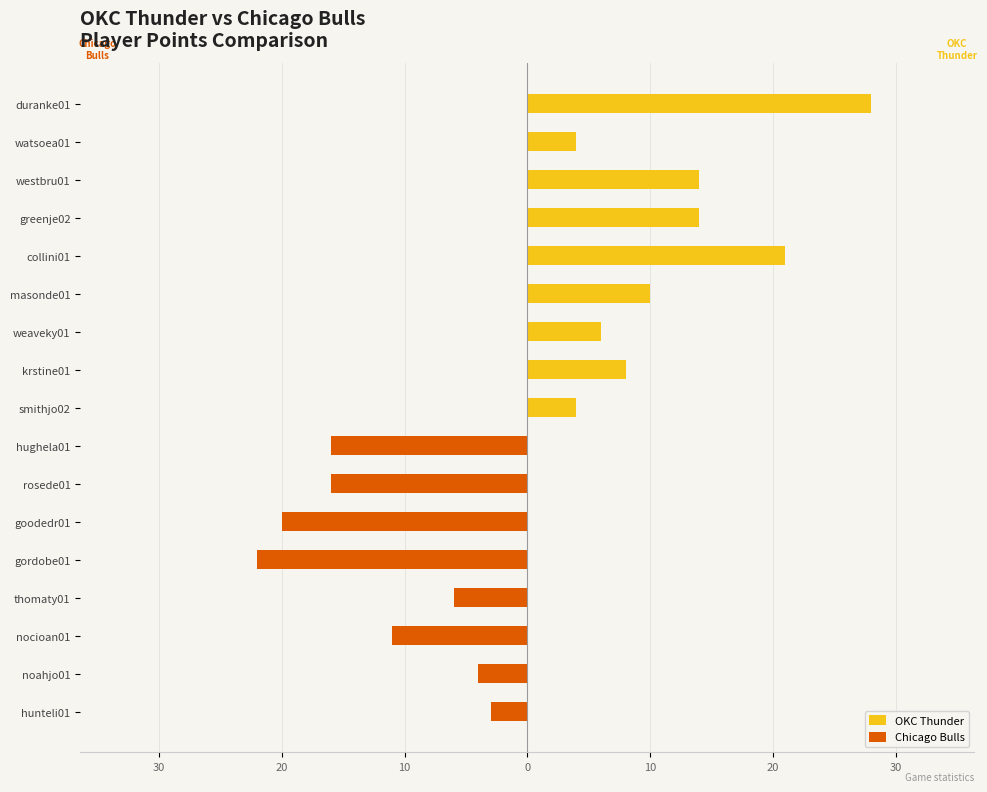

Rank the series at masonde01 from lowest to highest value.

Chicago Bulls, OKC Thunder